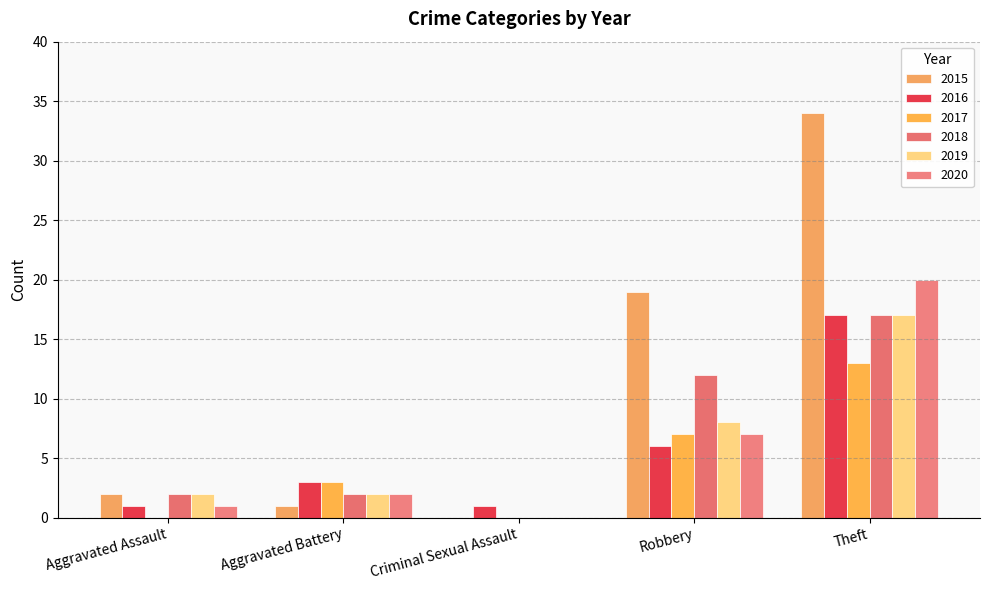

What is the spread (max minus min) of values at Aggravated Assault?

2